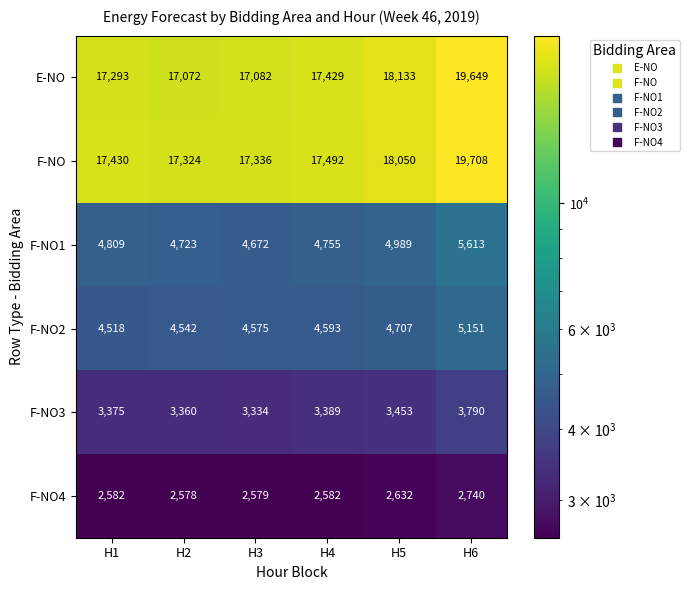

Read the F-NO2 value at H2.

4542